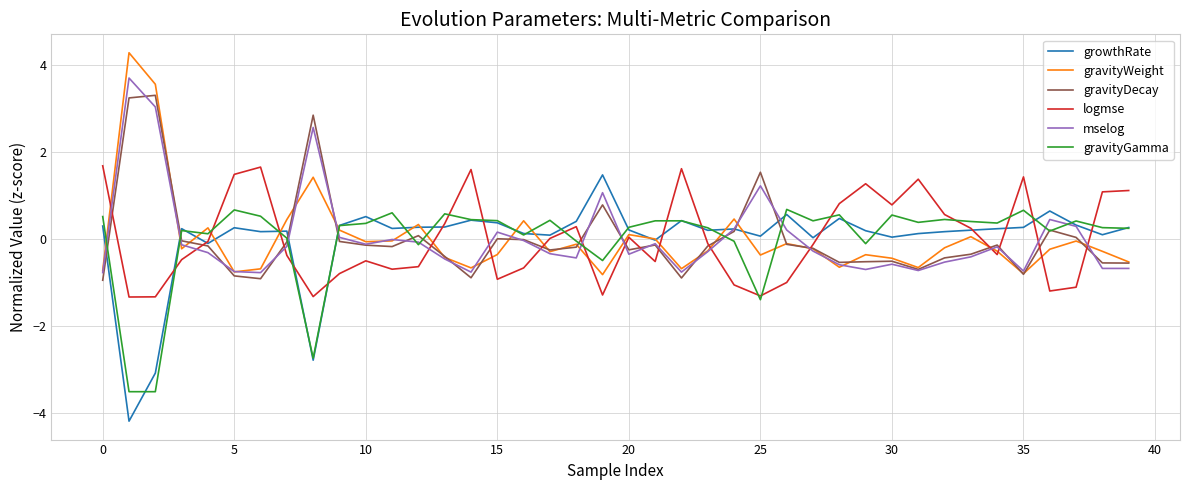

What is the smallest value displayed?

-4.2